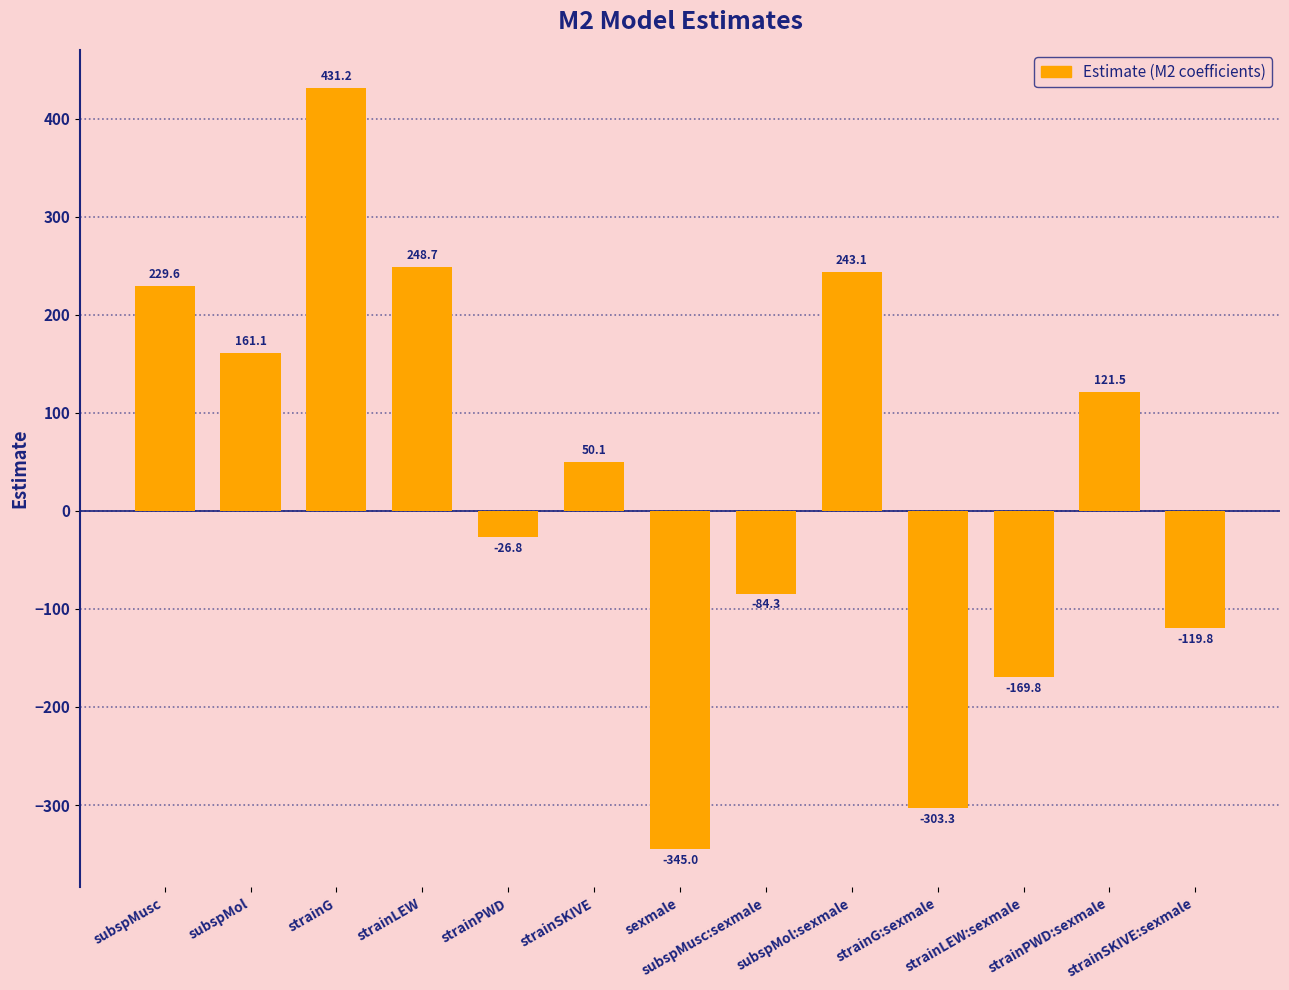

How many values are below zero?

6